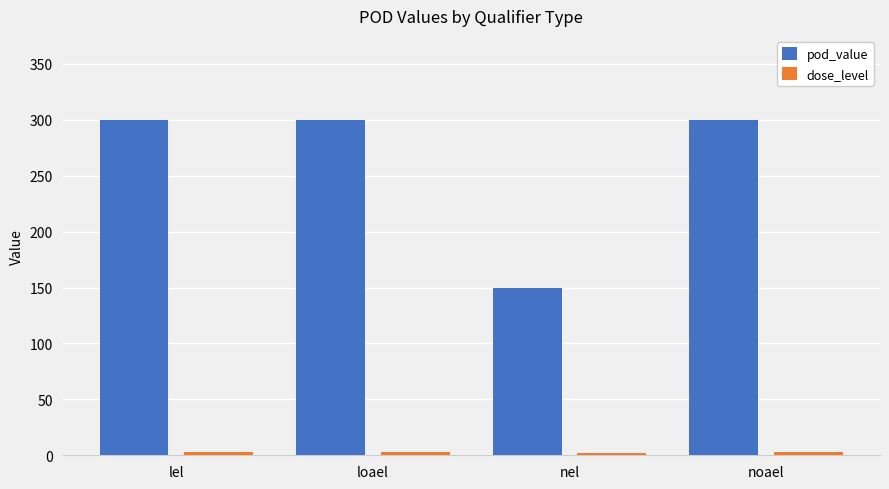

At how many categories does at least one series exceed 185?

3